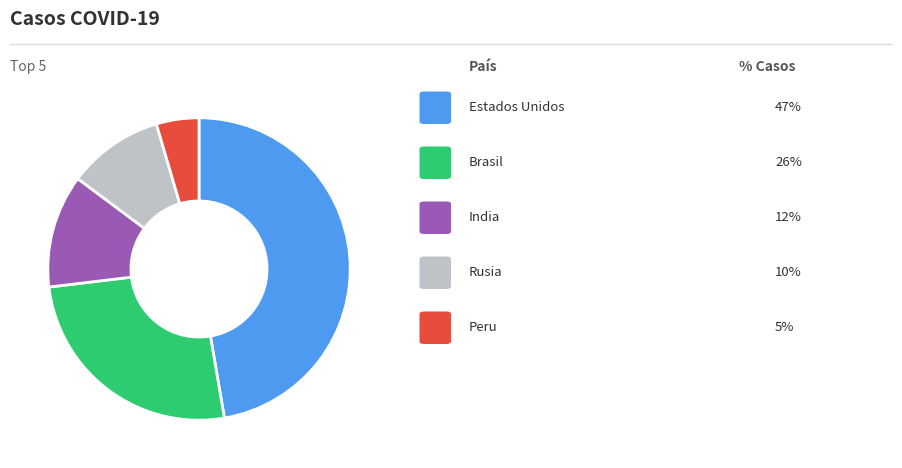

Is there any slice that represents more than half of the pie?

No